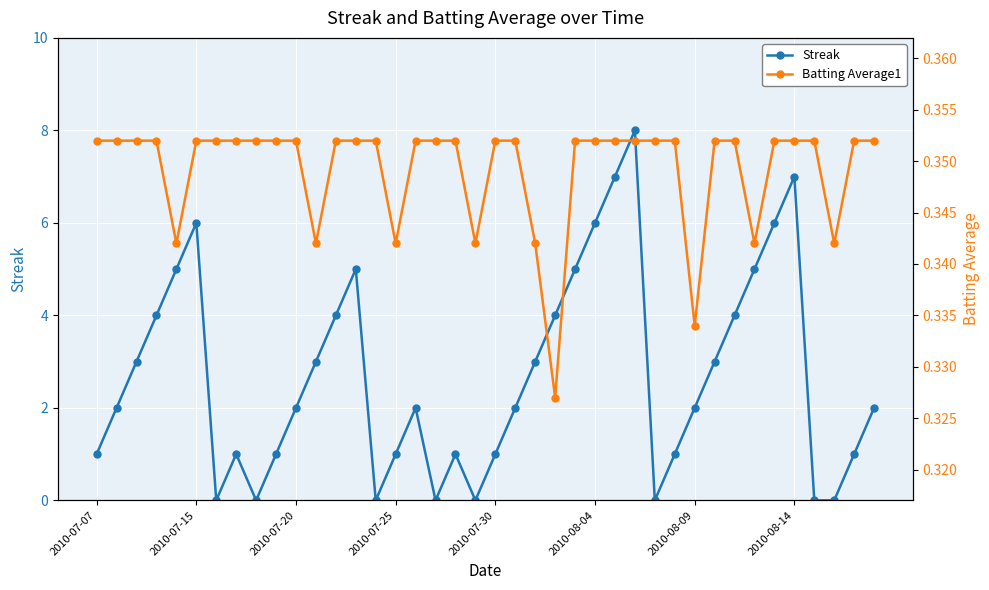

What is the highest value of the Streak series?

8